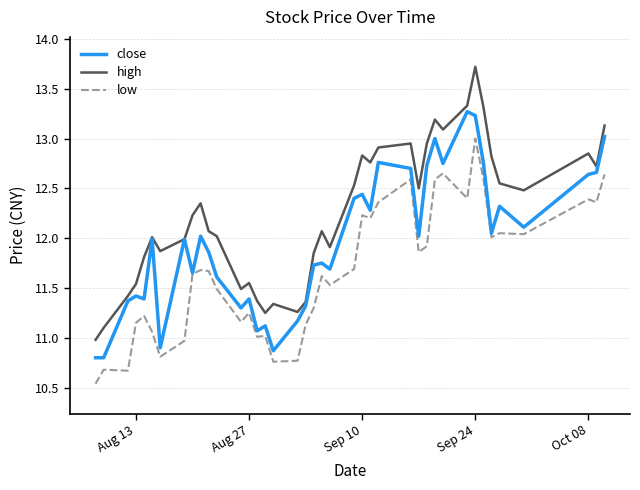

How many categories are shown in the chart?

40